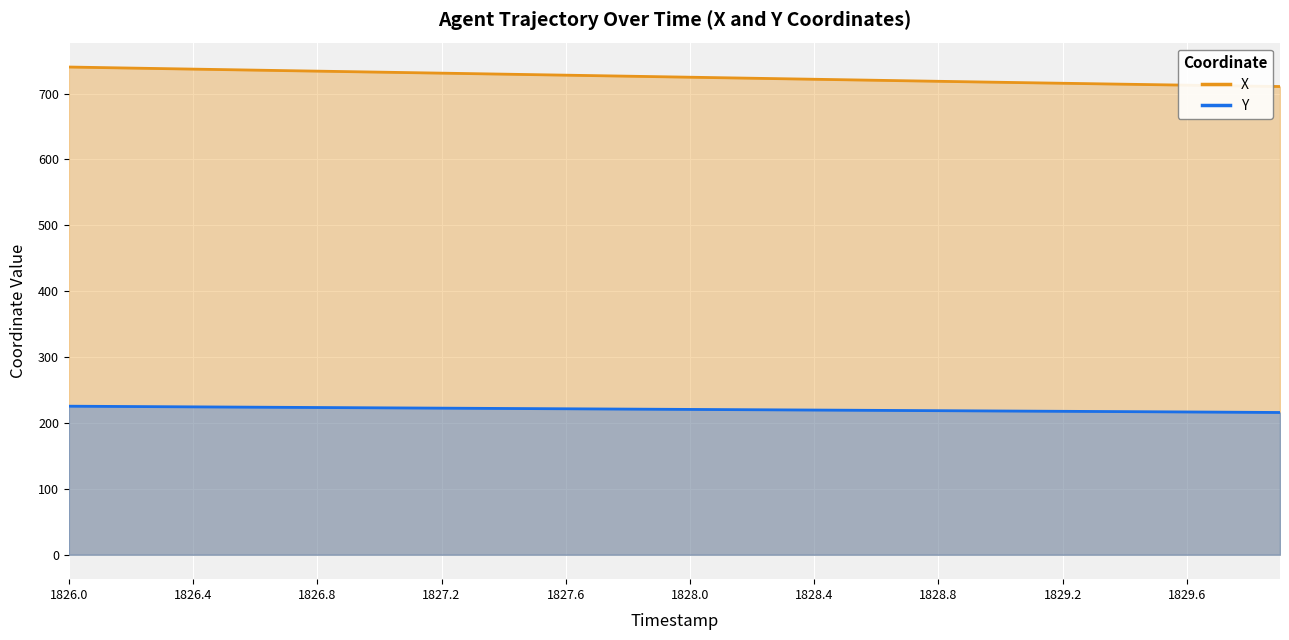

What is the difference between the second highest and minimum values in the Y series?

9.3